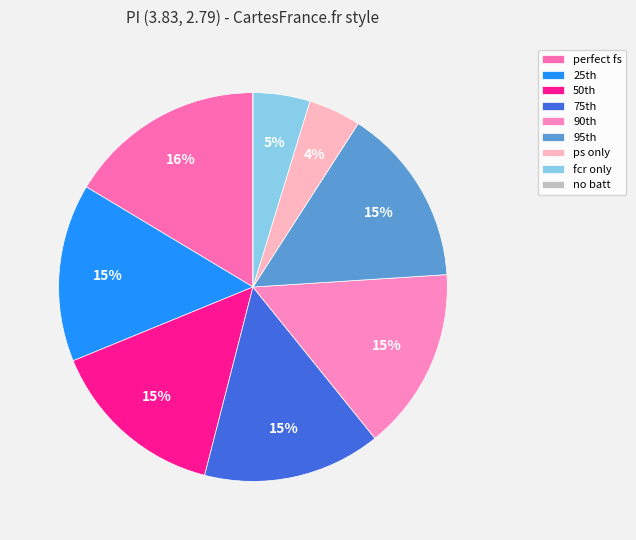

The ps only slice represents 4% of the pie. True or false?

True